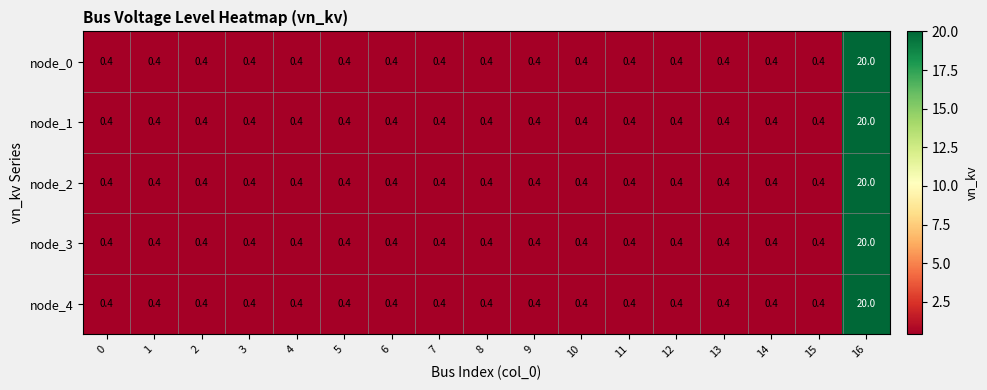

What is the sum of all node_0 values?

26.4